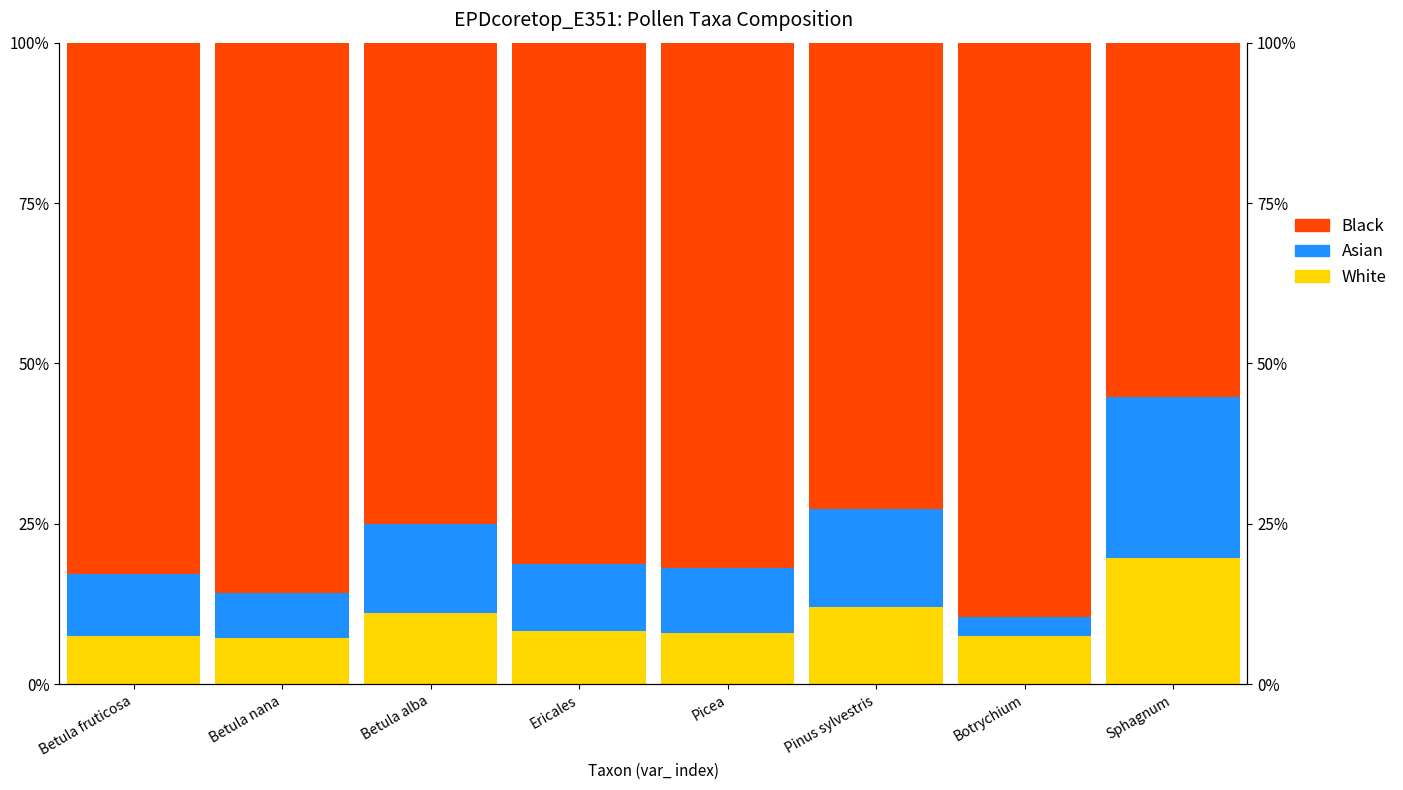

What is the smallest value displayed?

3.0